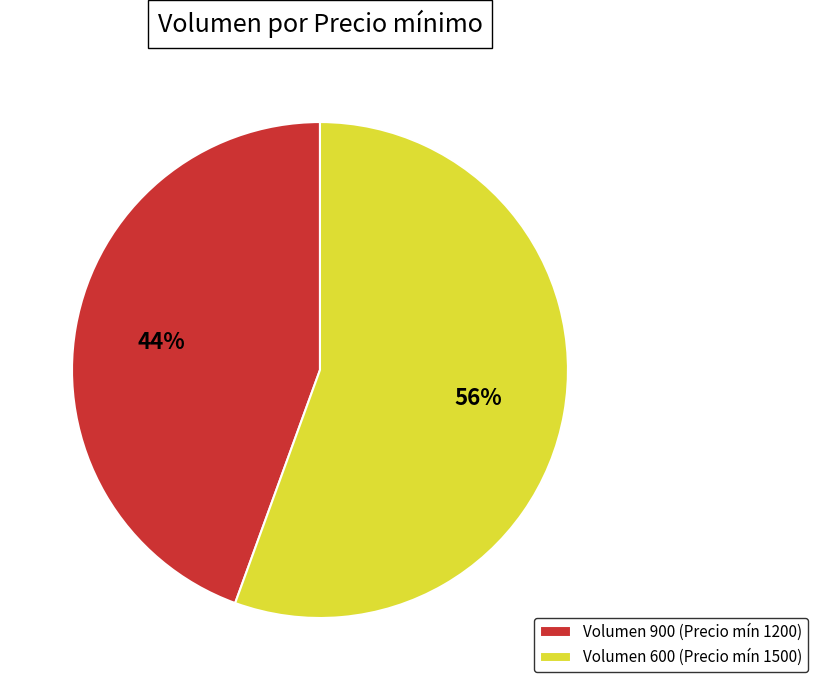

What percentage is the Volumen 600 (Precio mín 1500) slice, to the nearest percent?

56%